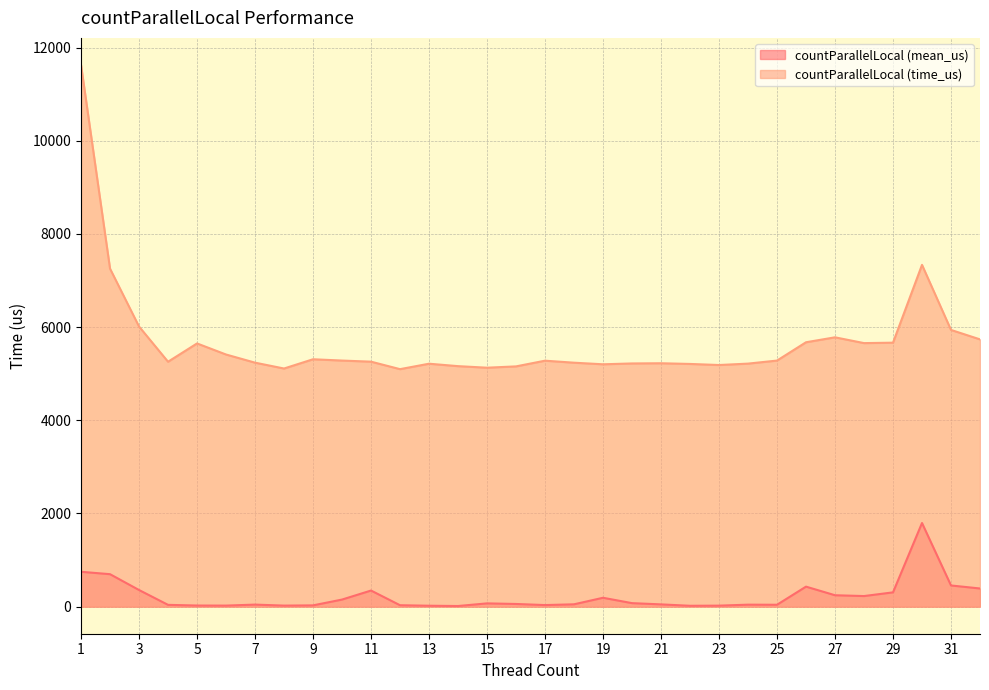

In countParallelLocal (time_us), how many points are lower than both neighbors (excluding endpoints)?

7